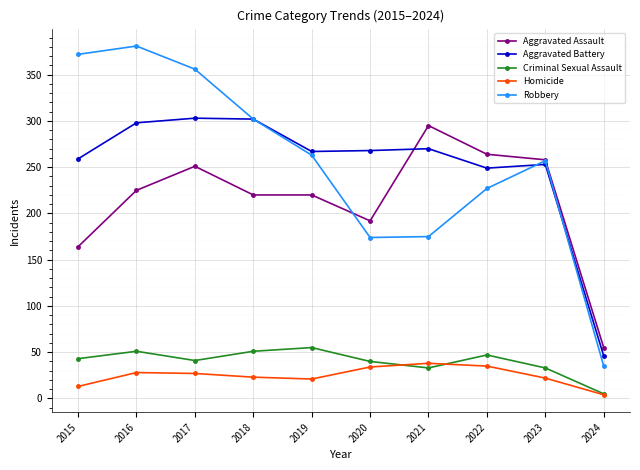

Count the number of categories in the chart.

10